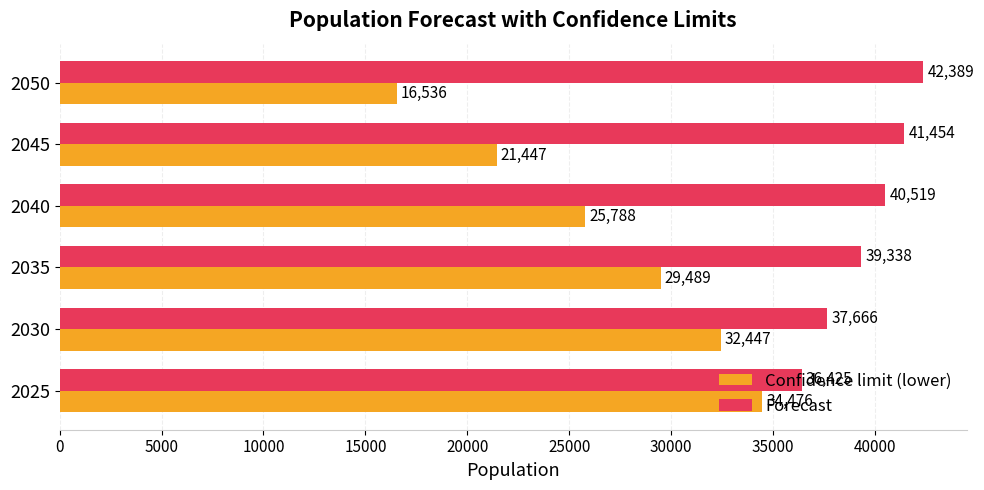

What is the sum of all Confidence limit (lower) values?

160183